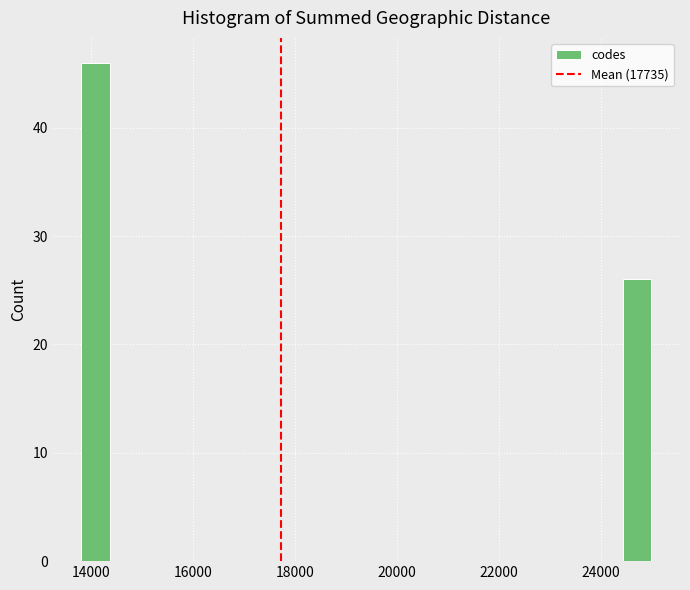

Around what value on the x-axis is the tallest bar? Give the approximate position of its centre, as read against the axis.

14000